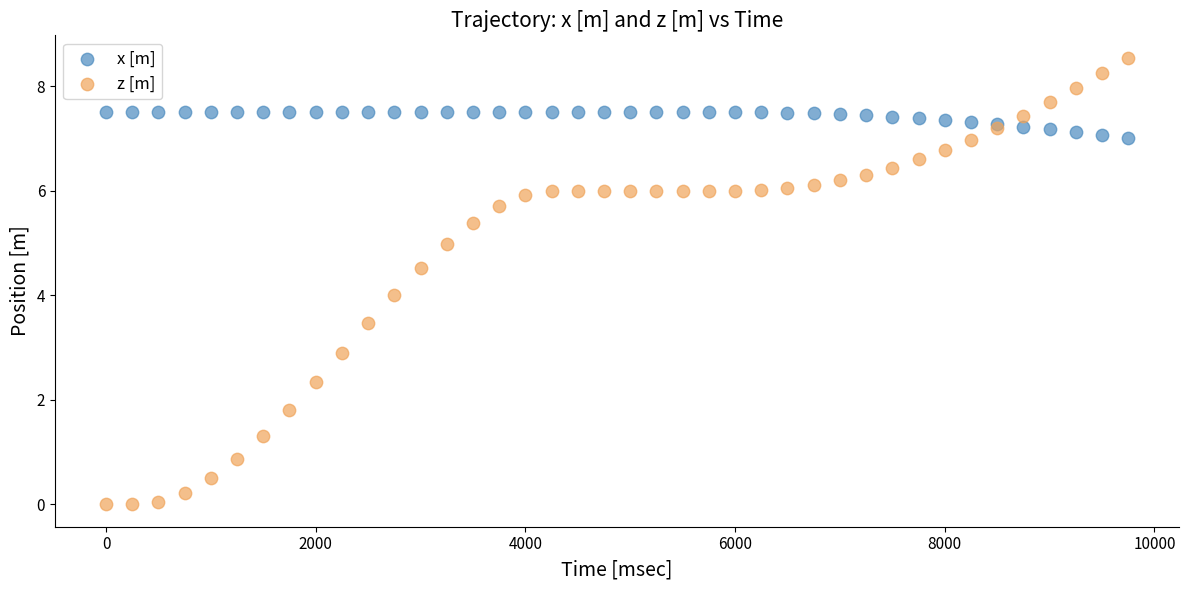

Which series contains the lowest Y value?

z [m]